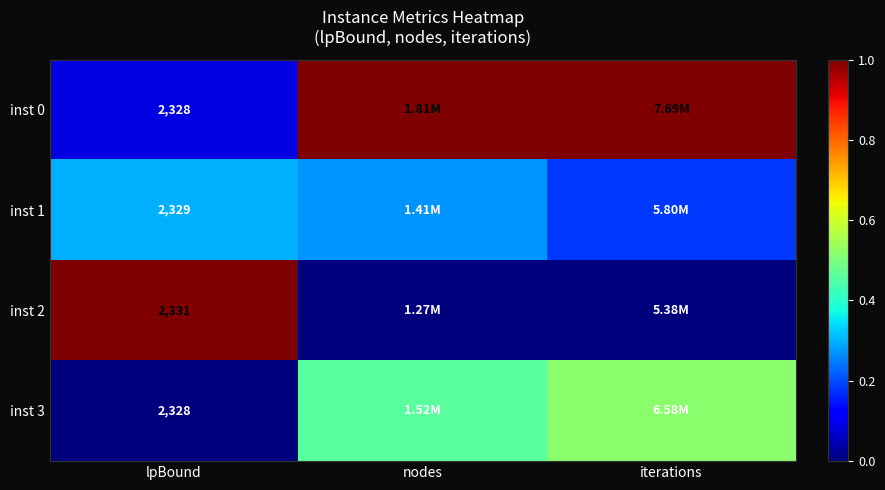

What is the average value of the inst 0 series?

0.7